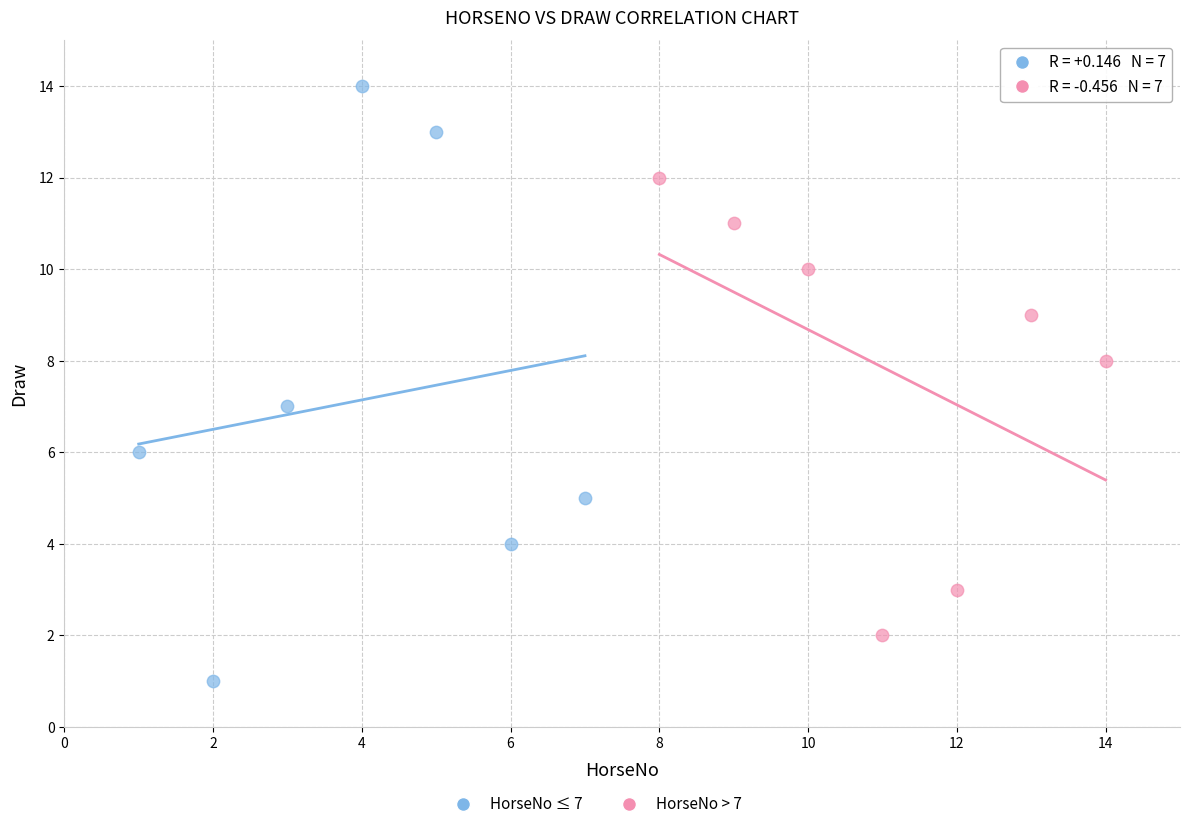

Which series has the largest Y range (max minus min)?

HorseNo ≤ 7